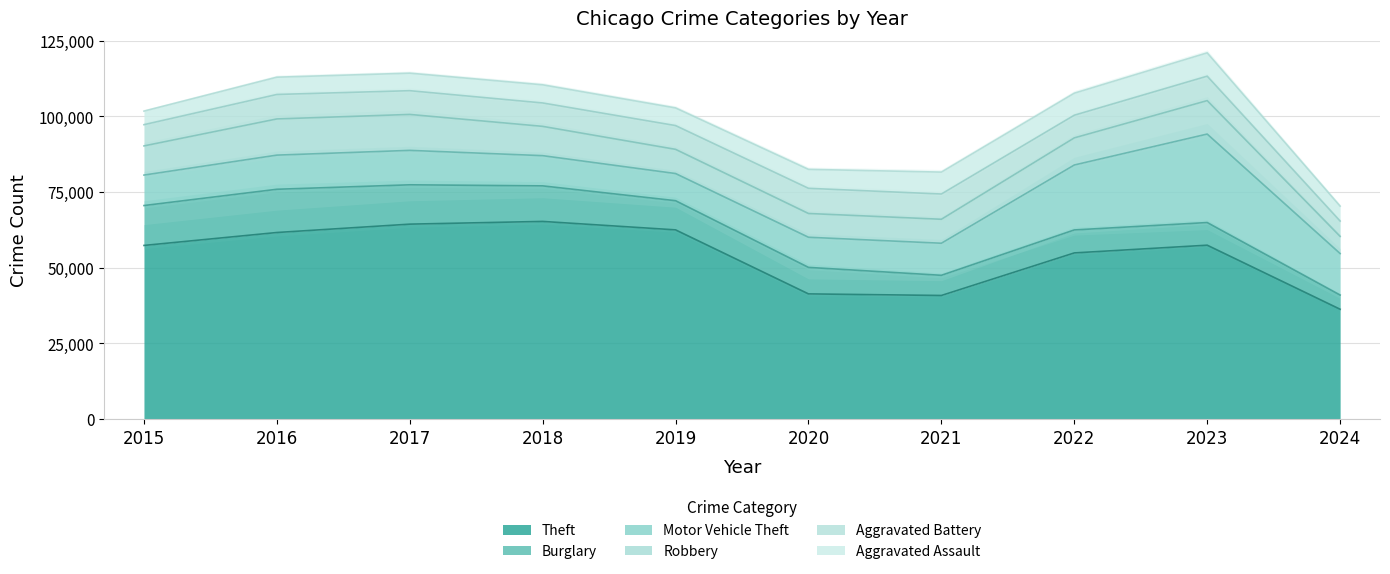

Between 2015 and 2024, which series saw the biggest shift?

Theft